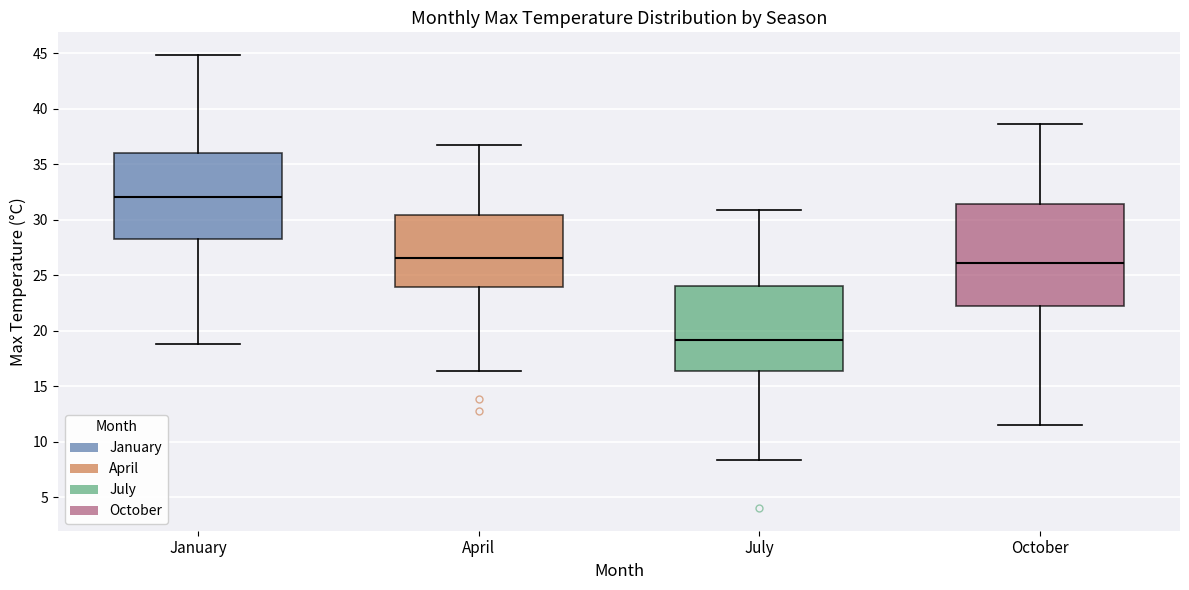

Reading left to right, read every box against the y-axis: the position of its median line, the range the box covers, and the ends of its whiskers. The values are not printed on the chart, so give them approximately, as read against the axis.

January: median 32.0, box 28.5 to 36.0, whiskers 19.0 to 45.0
April: median 26.5, box 24.0 to 30.5, whiskers 16.5 to 36.5
July: median 19.0, box 16.5 to 24.0, whiskers 8.5 to 31.0
October: median 26.0, box 22.0 to 31.5, whiskers 11.5 to 38.5